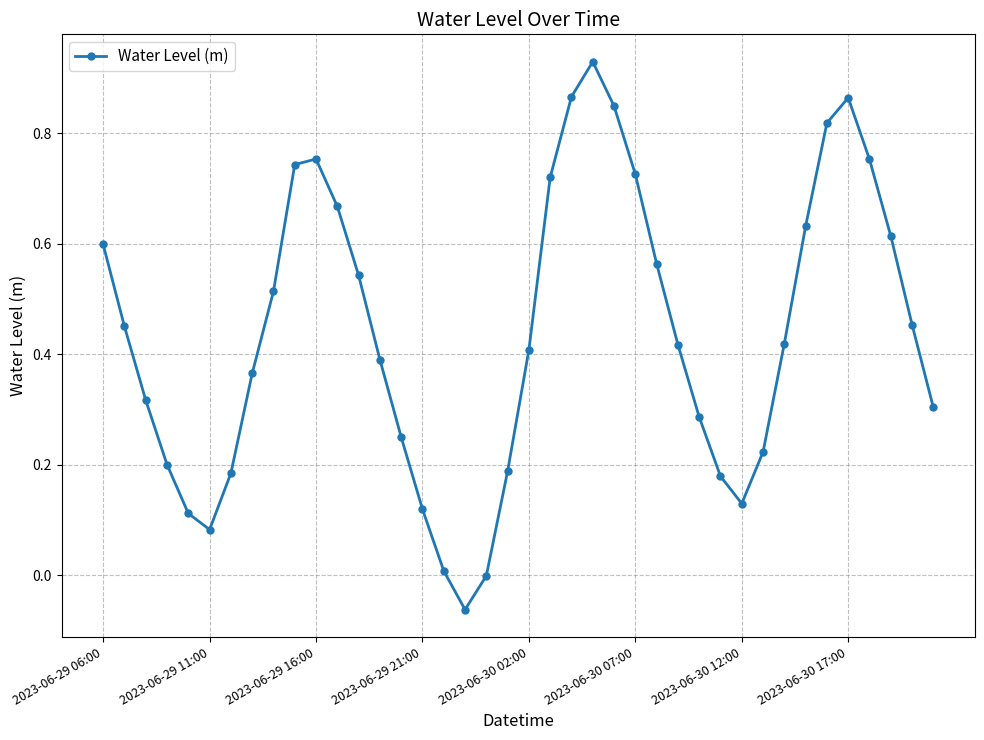

How many categories are shown in the chart?

40